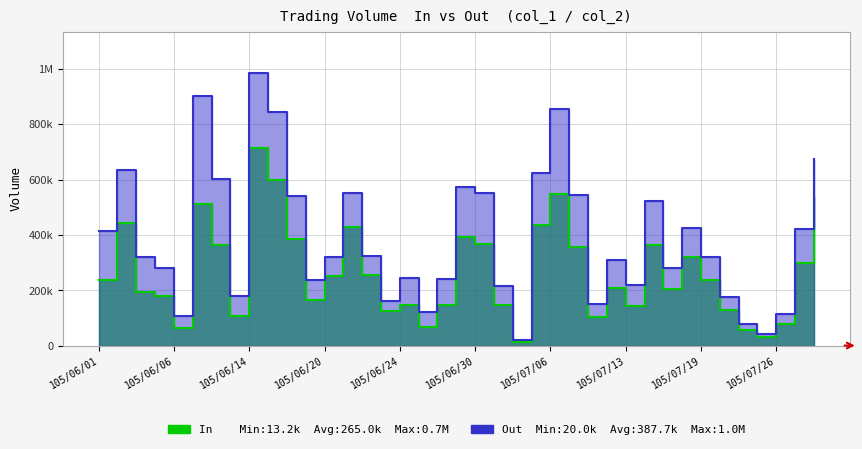

What position from the left is 105/07/22?

35